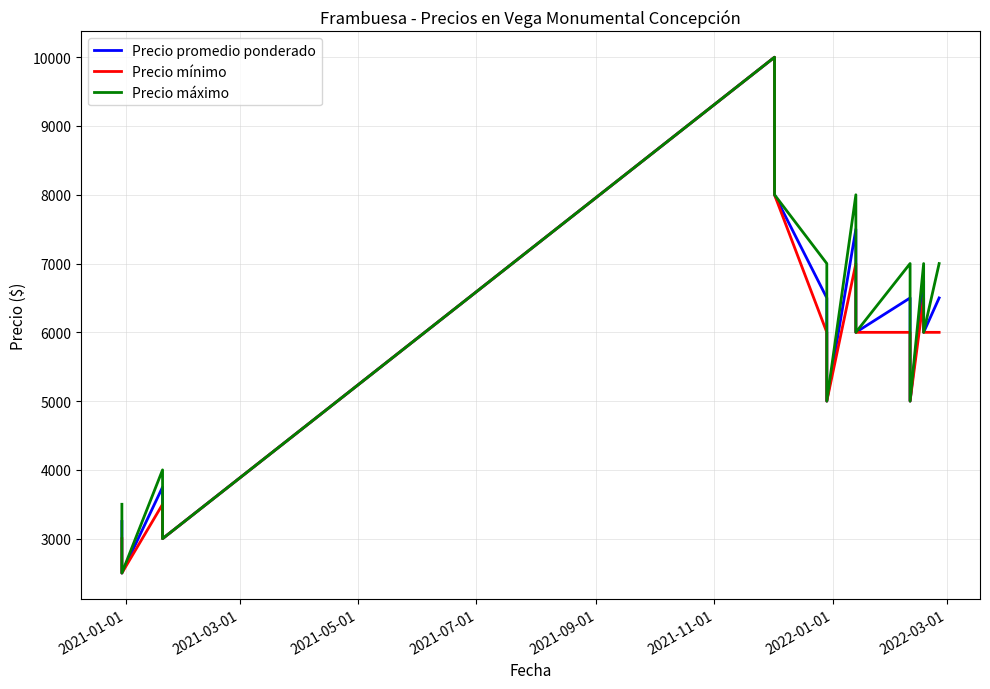

How many values in the Precio máximo series are below 6000?

6